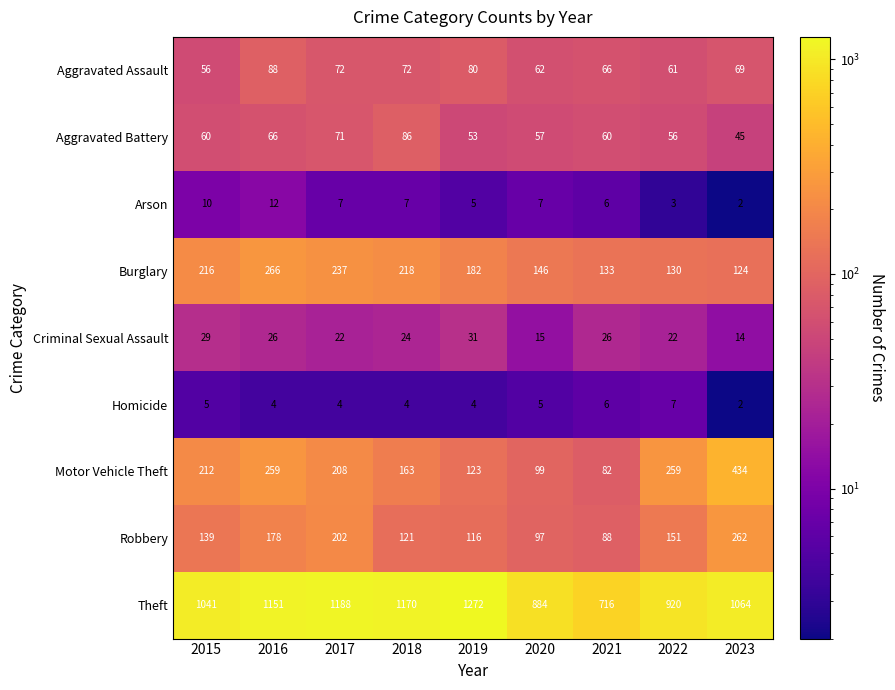

Count the Arson values in the range 5 to 7.

5